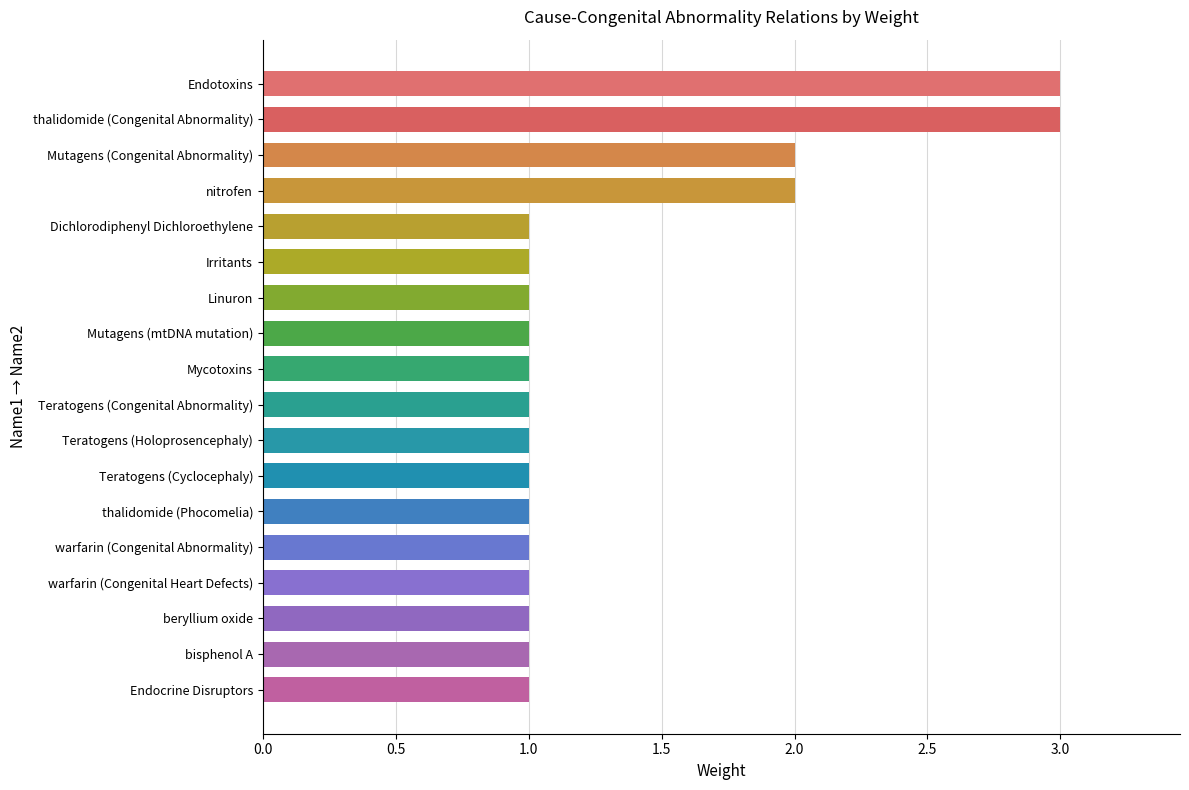

What is the maximum value shown in the chart?

3